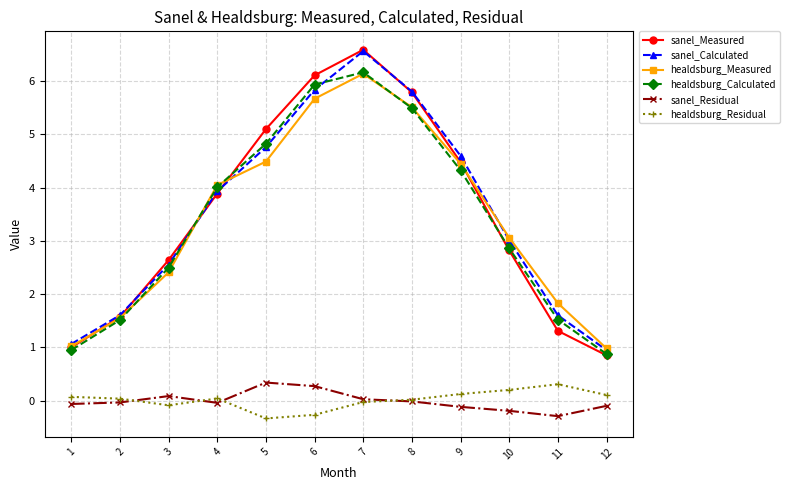

Which category has the highest value in the healdsburg_Calculated series?

7